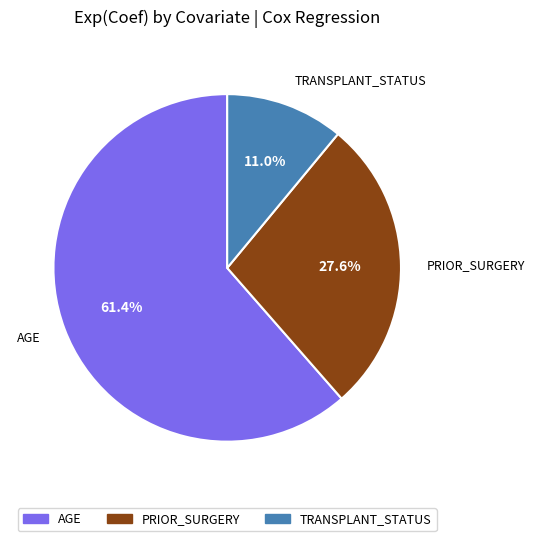

Count the number of slices in the pie.

3